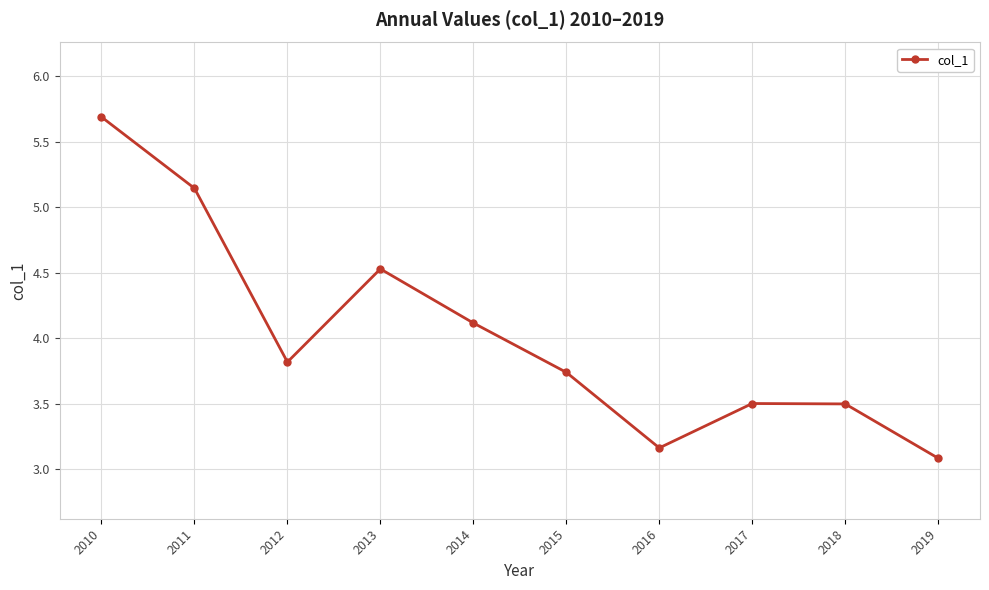

True or false: the data shows 3.5 at 2017.

True